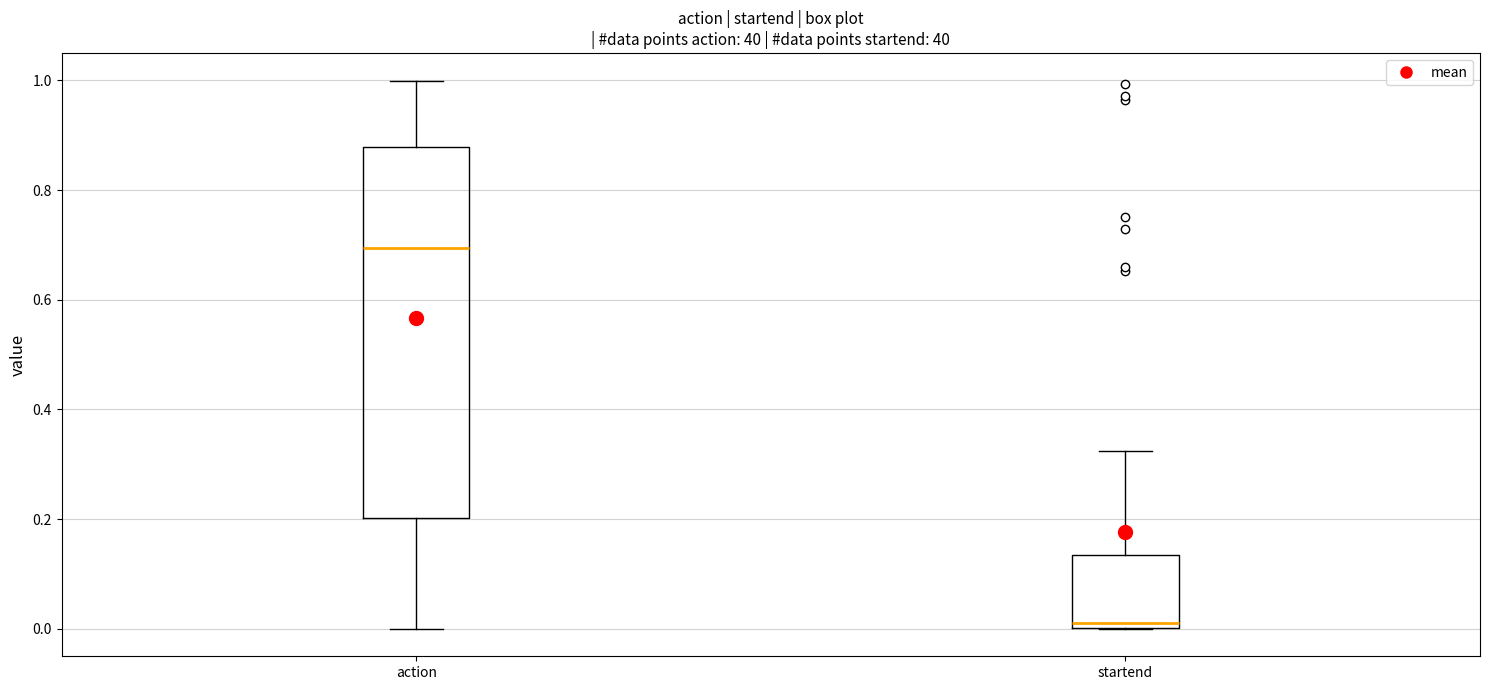

Where does the median line of the box for startend sit on the y-axis? The values are not printed on the chart, so give them approximately, as read against the axis.

0.02